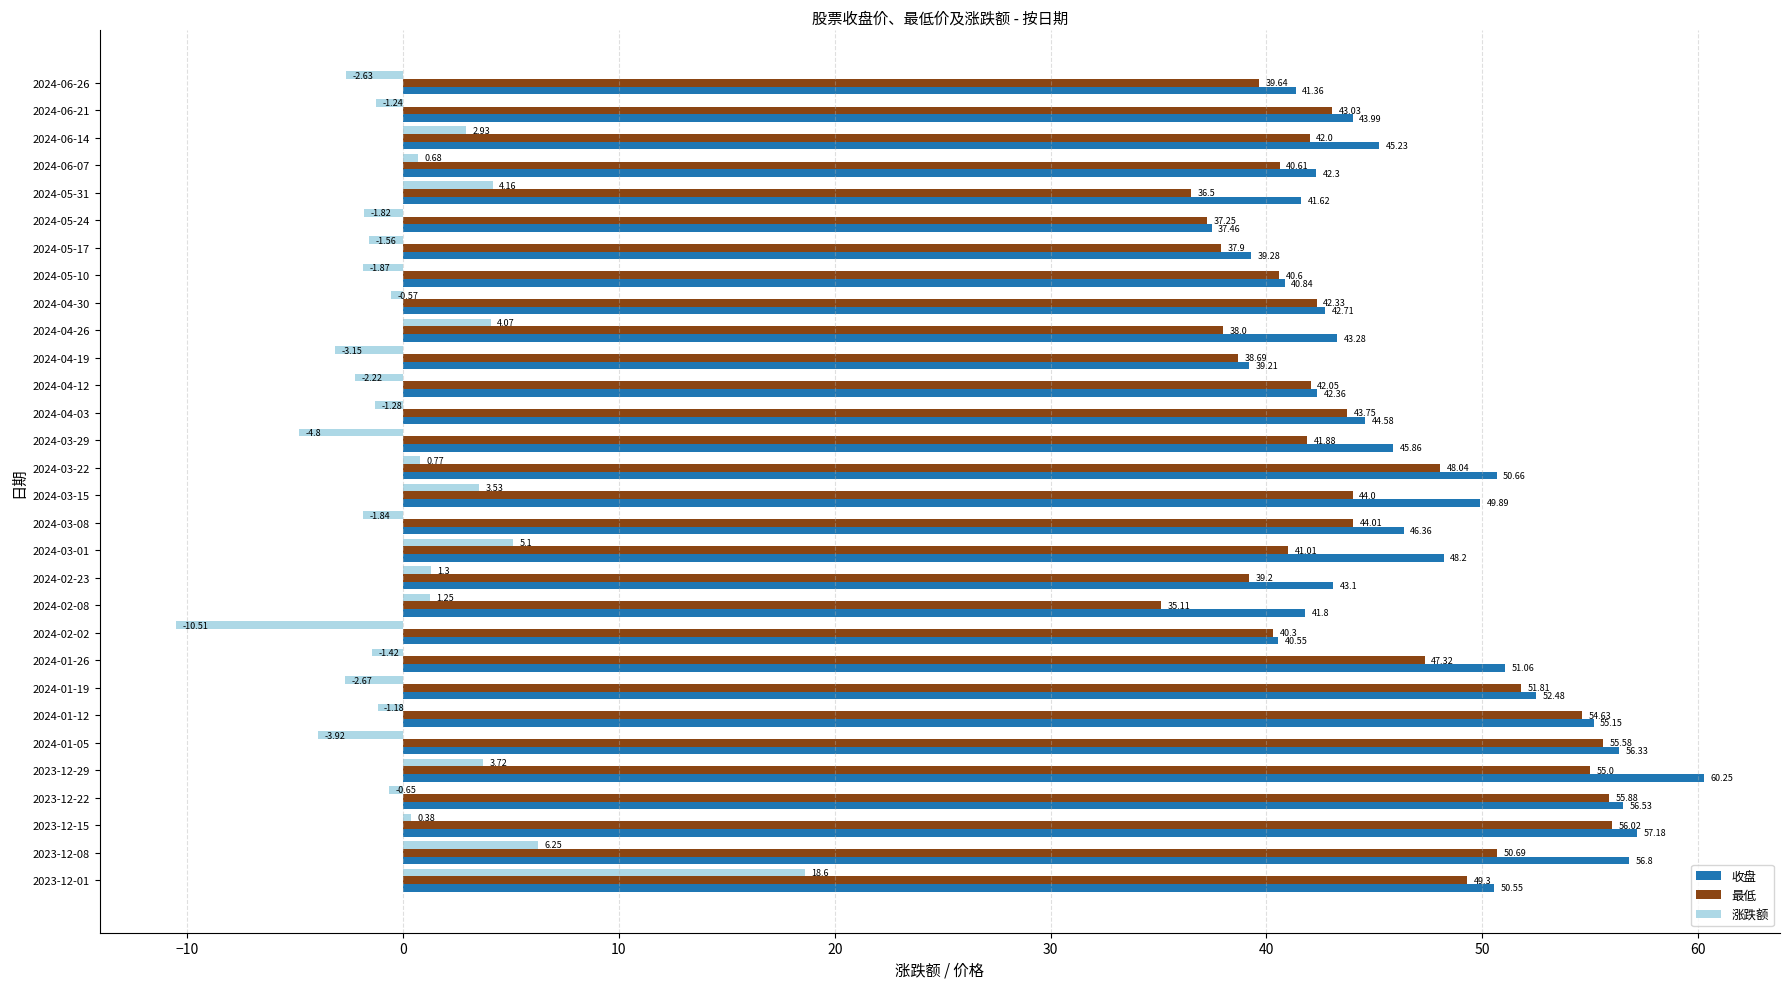

What is the sum of the 最低 values at 2024-01-26 and 2023-12-15?

103.3